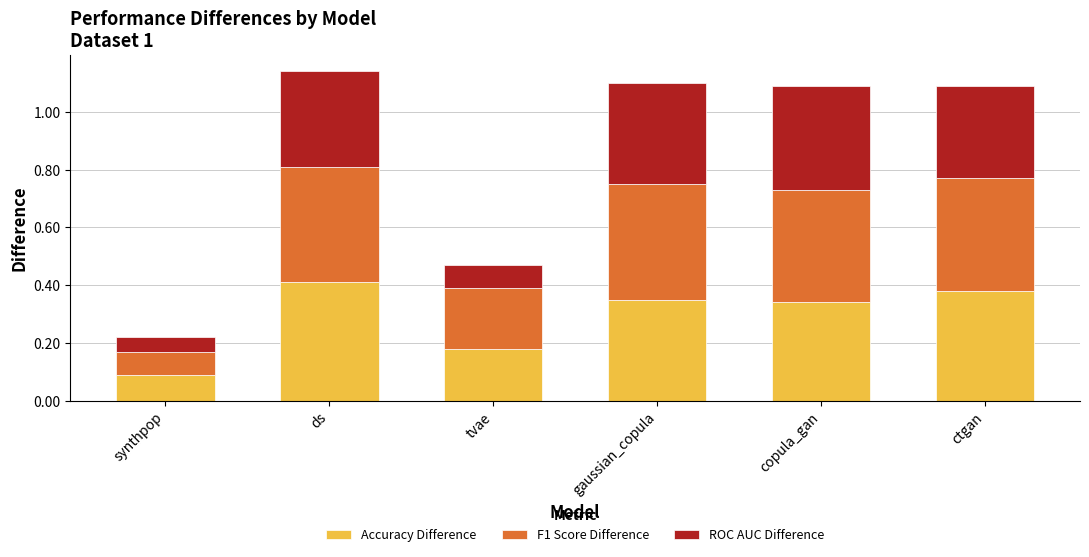

At which category is the sum across all series the highest?

ds